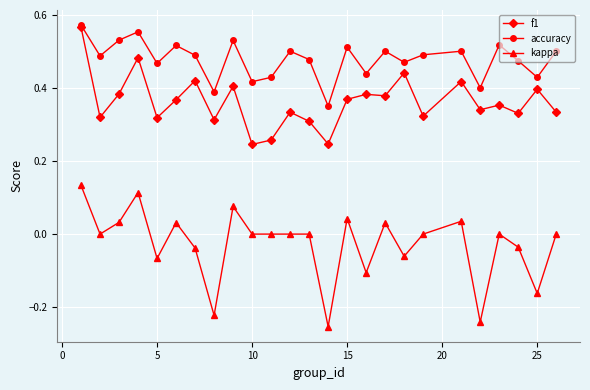

Which series has the widest spread of values?

kappa